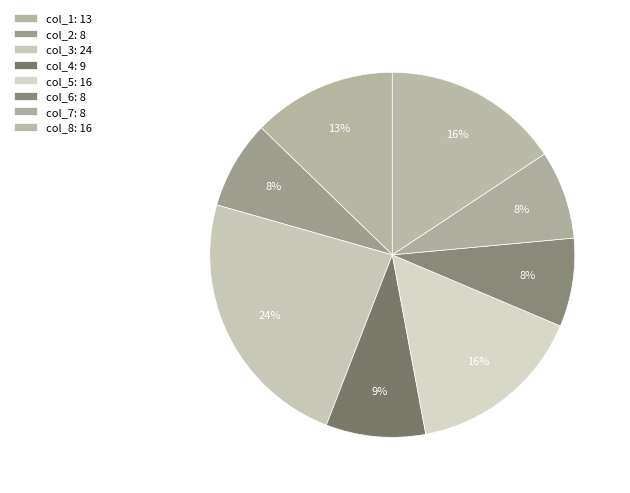

What is the change in value from col_5 to col_6?

-8